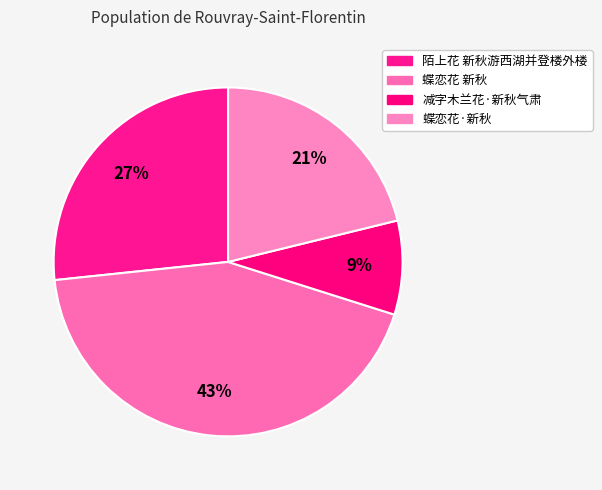

Count the number of slices in the pie.

4